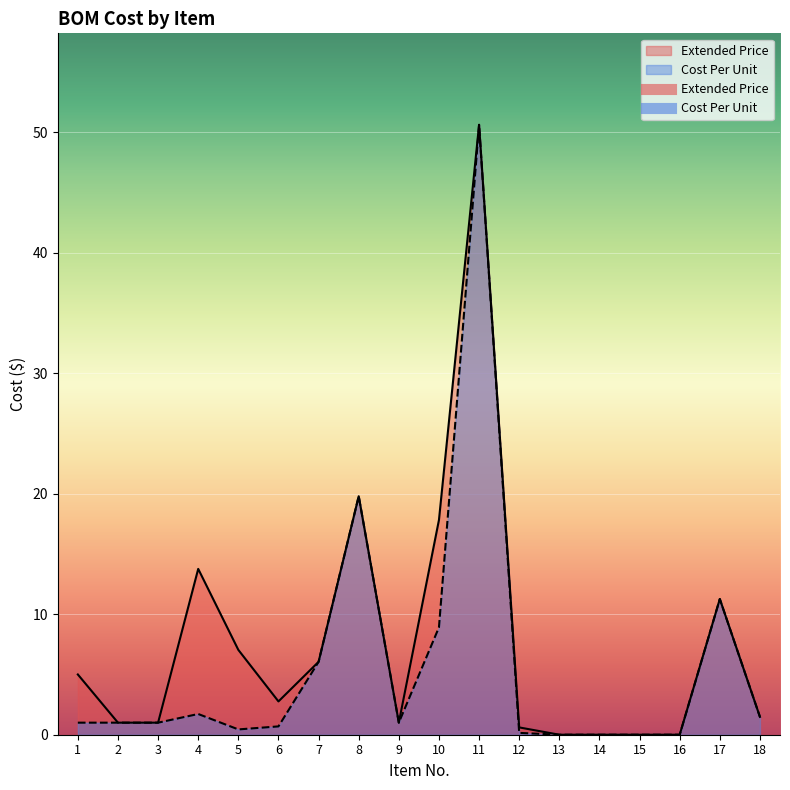

List the series in order of their overall mean, highest first.

Extended Price, Cost Per Unit